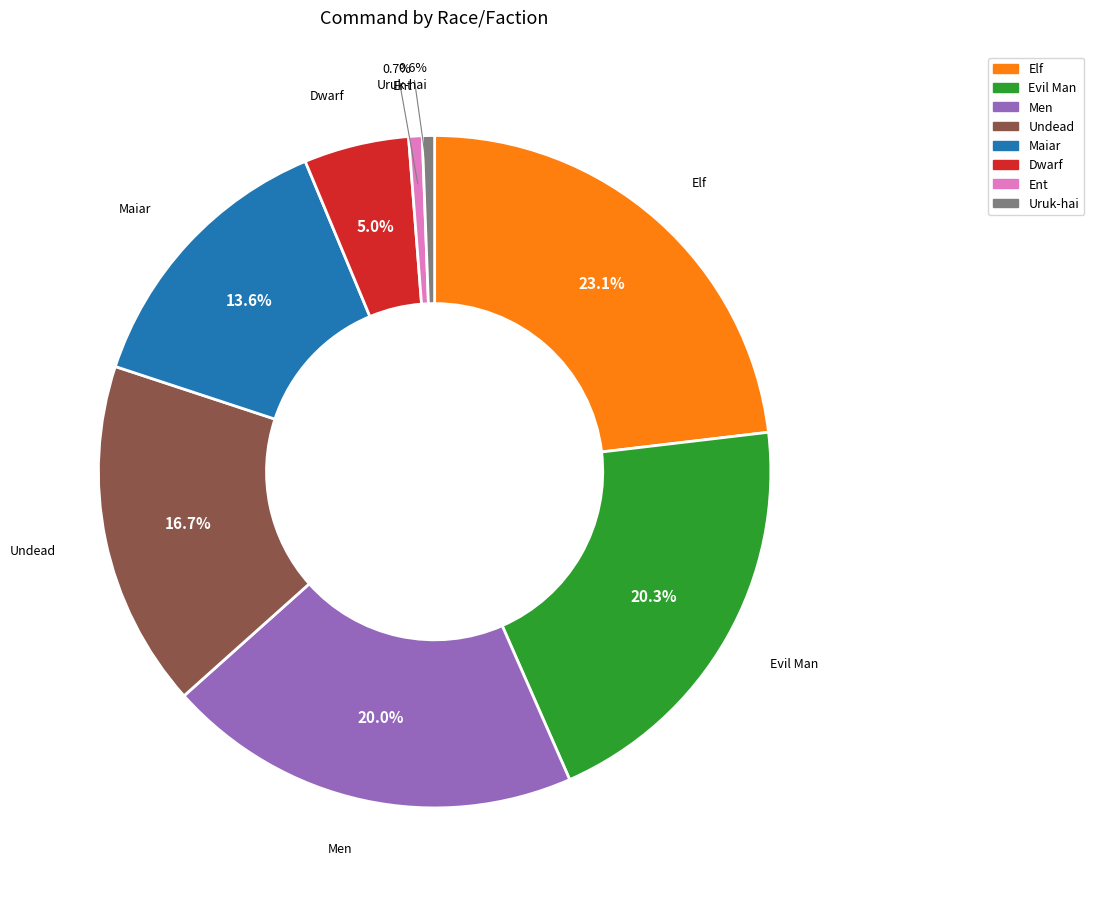

Does any single category account for the majority?

No